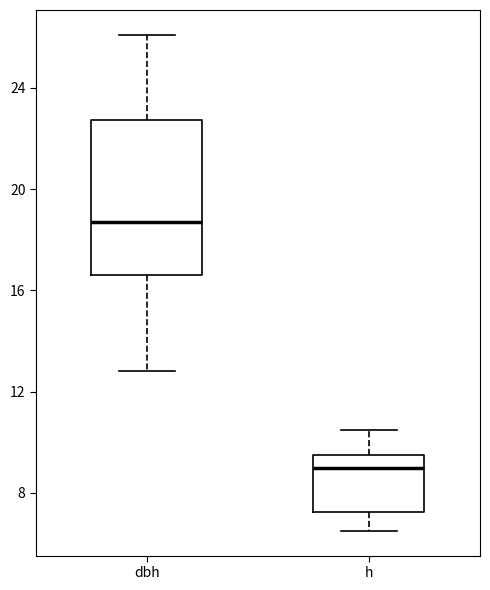

Reading left to right, read every box against the y-axis: the position of its median line, the range the box covers, and the ends of its whiskers. The values are not printed on the chart, so give them approximately, as read against the axis.

dbh: median 18.5, box 16.5 to 23.0, whiskers 13.0 to 26.0
h: median 9.0, box 7.5 to 9.5, whiskers 6.5 to 10.5